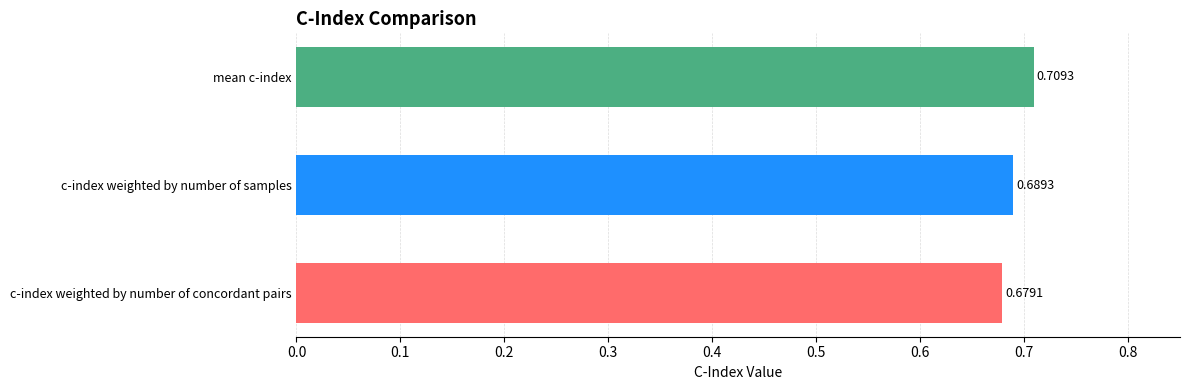

What is the label of the 2nd bar from the top?

c-index weighted by number of samples